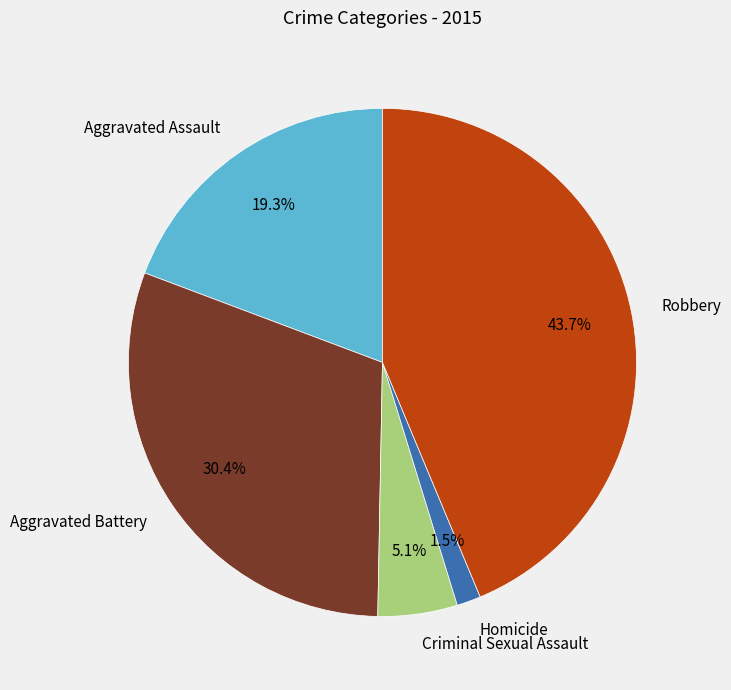

Rank the categories by value from lowest to highest.

Homicide, Criminal Sexual Assault, Aggravated Assault, Aggravated Battery, Robbery